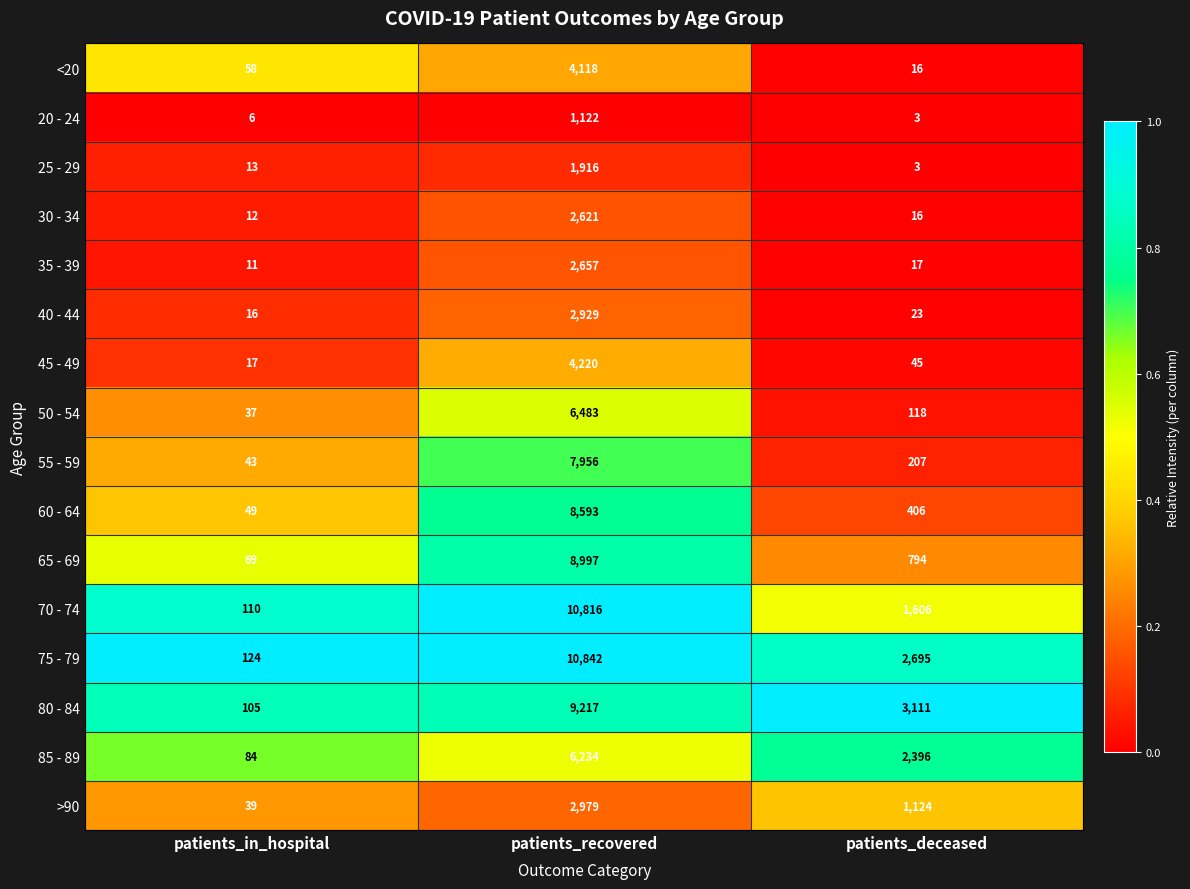

What is the maximum value for 70 - 74?

10816